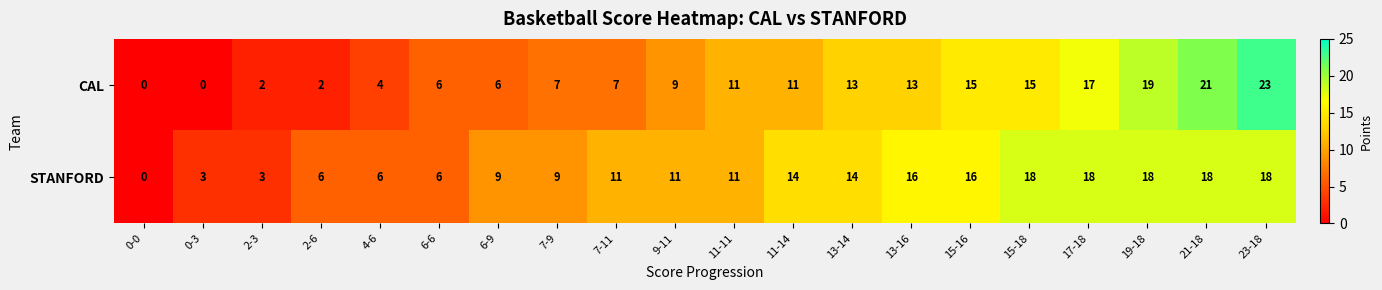

Which label corresponds to the largest value in the chart?

23-18